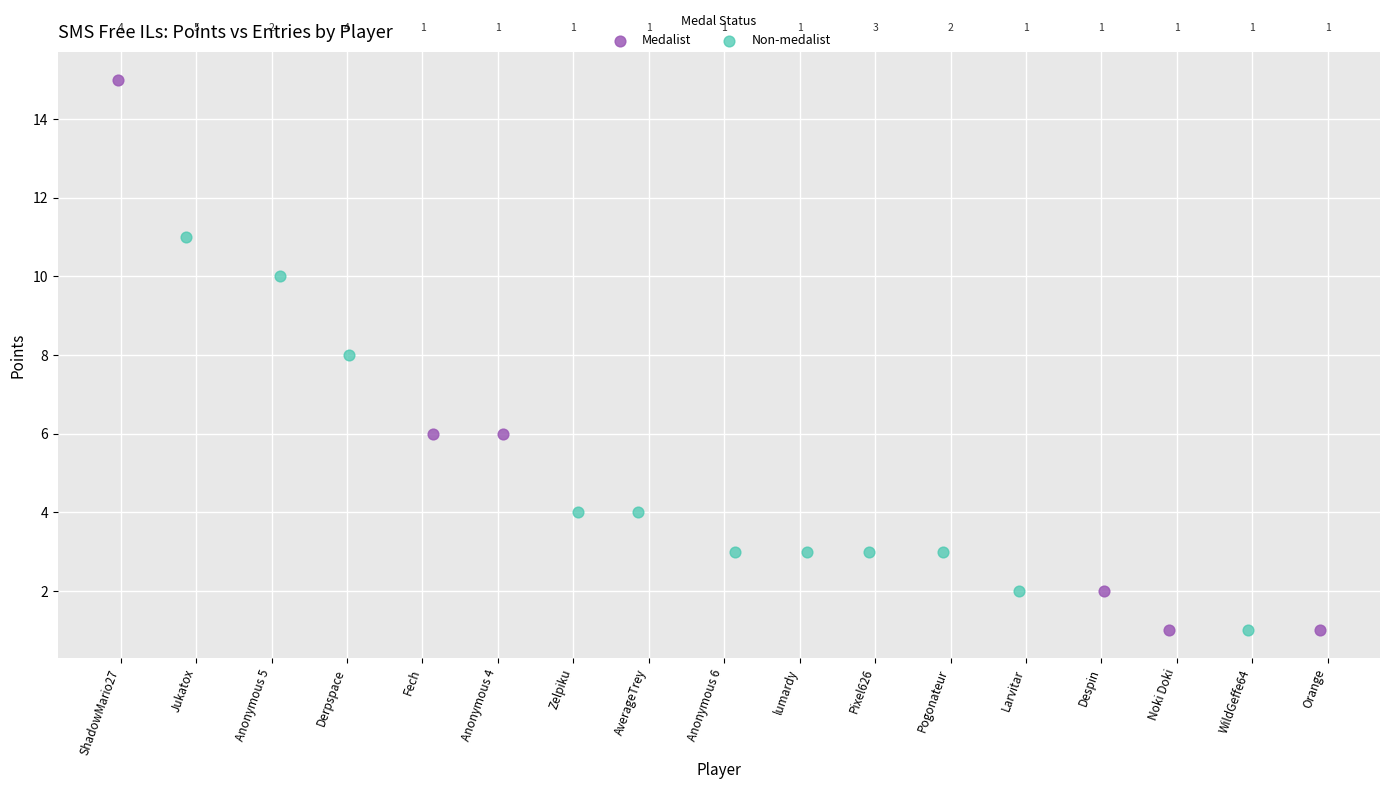

What are all the series names shown in the legend?

Medalist, Non-medalist